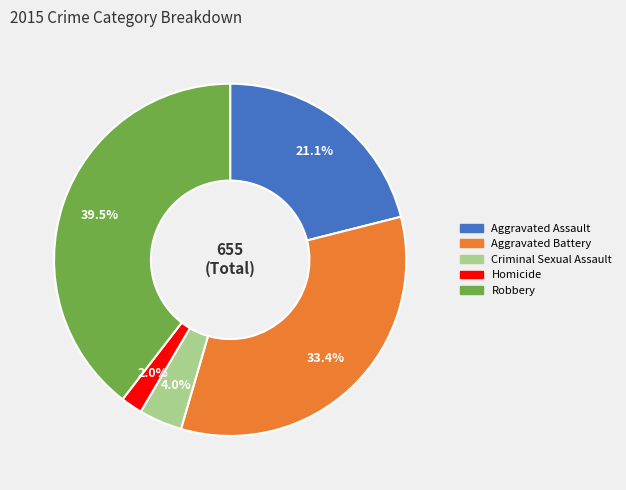

Which category has the smallest portion of the pie?

Homicide